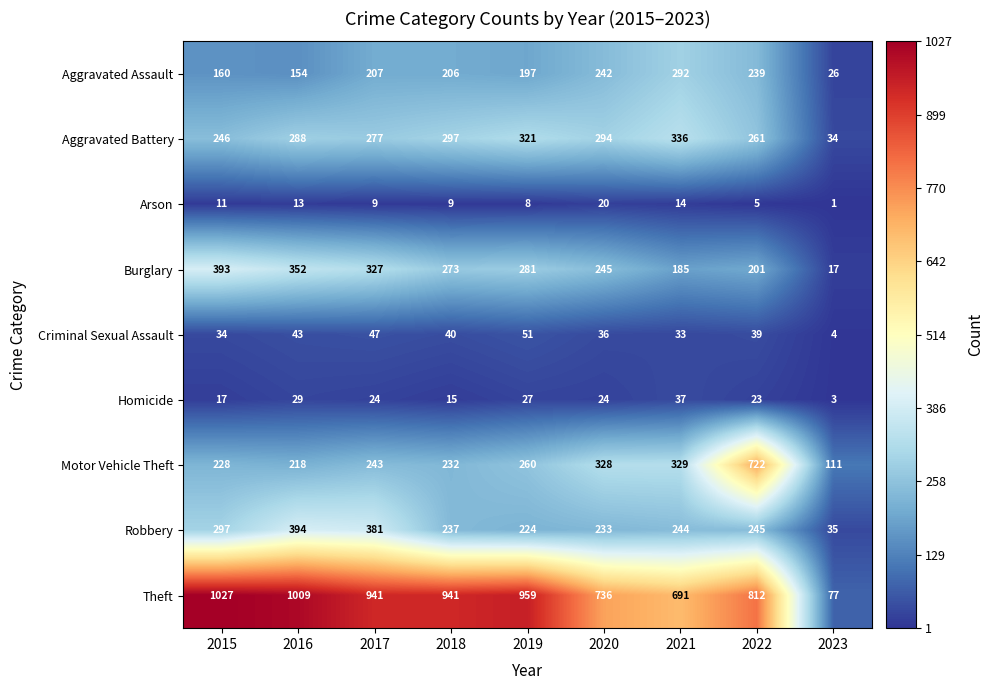

Rank the categories by Burglary value from lowest to highest.

2023, 2021, 2022, 2020, 2018, 2019, 2017, 2016, 2015